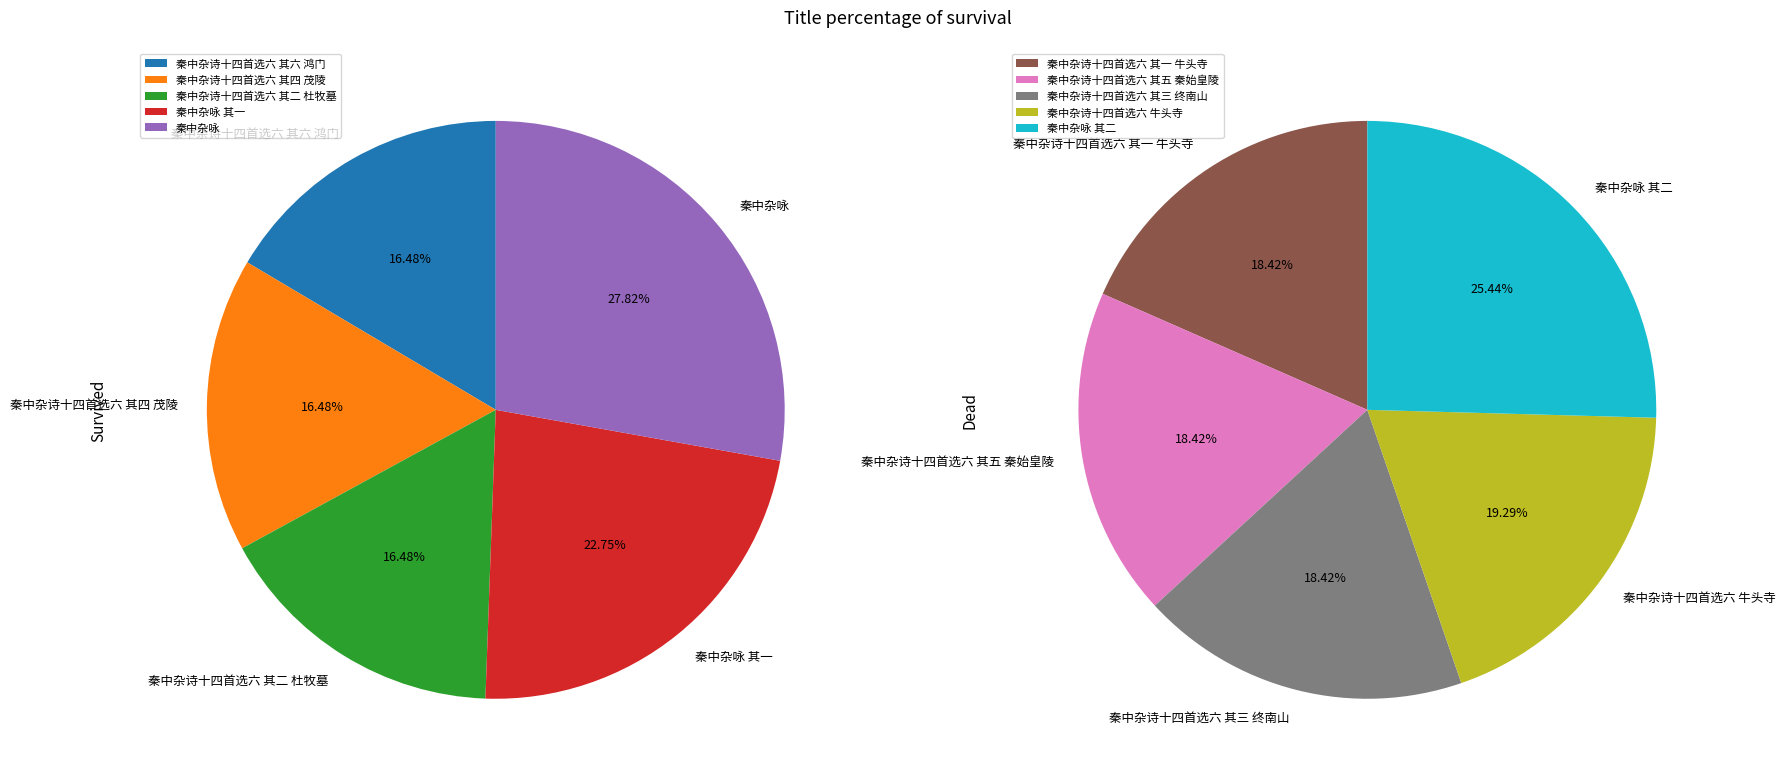

To the nearest percent, what is the average slice percentage?

10%